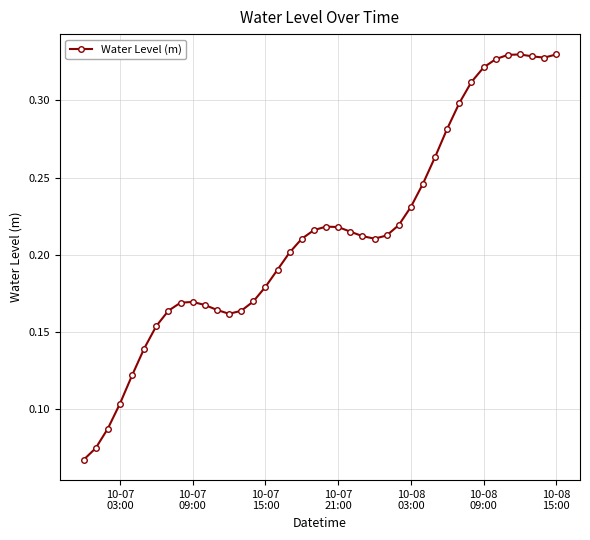

How many distinct data groups are displayed?

1